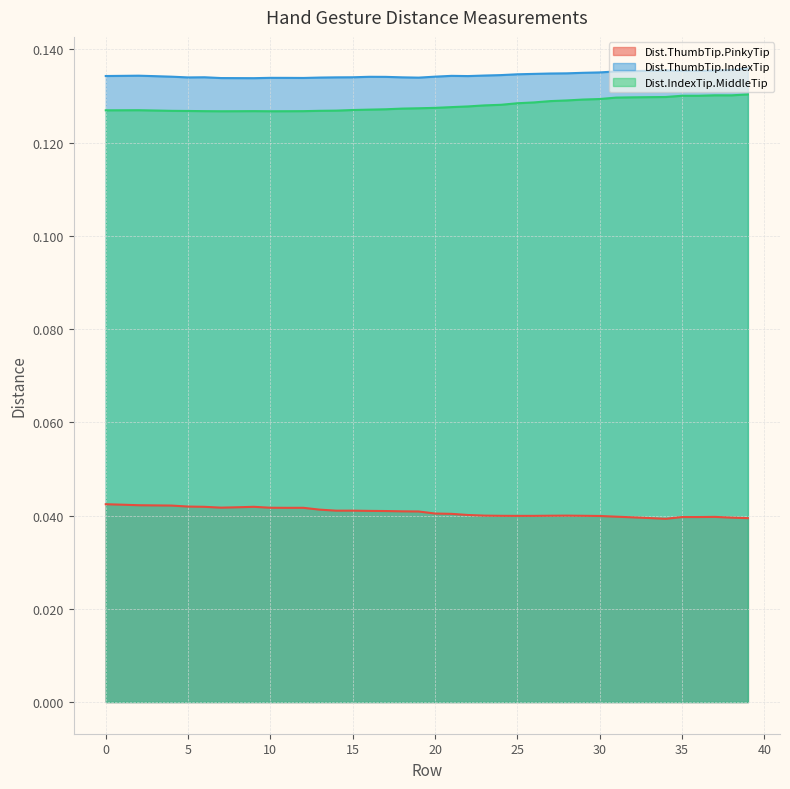

True or false: Dist.ThumbTip.PinkyTip has more than 0 points higher than both neighbors.

True